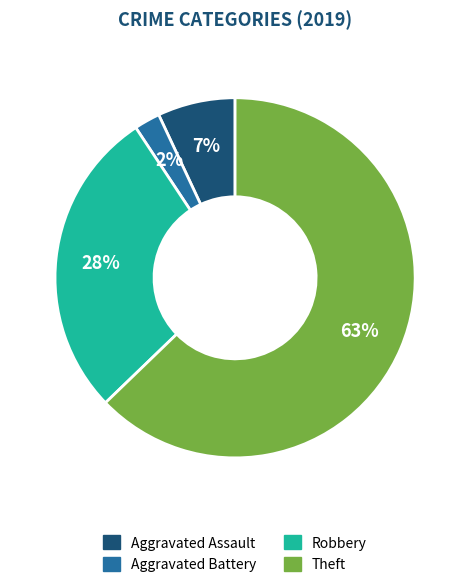

Which has a higher value, Robbery or Aggravated Battery?

Robbery